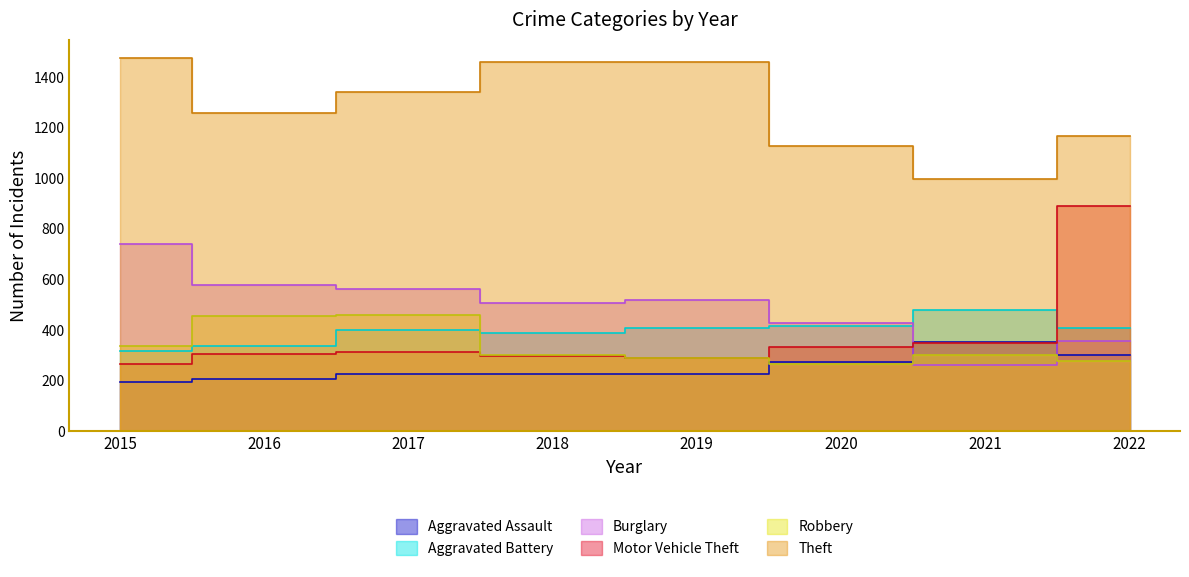

What is the minimum value for Aggravated Assault?

194